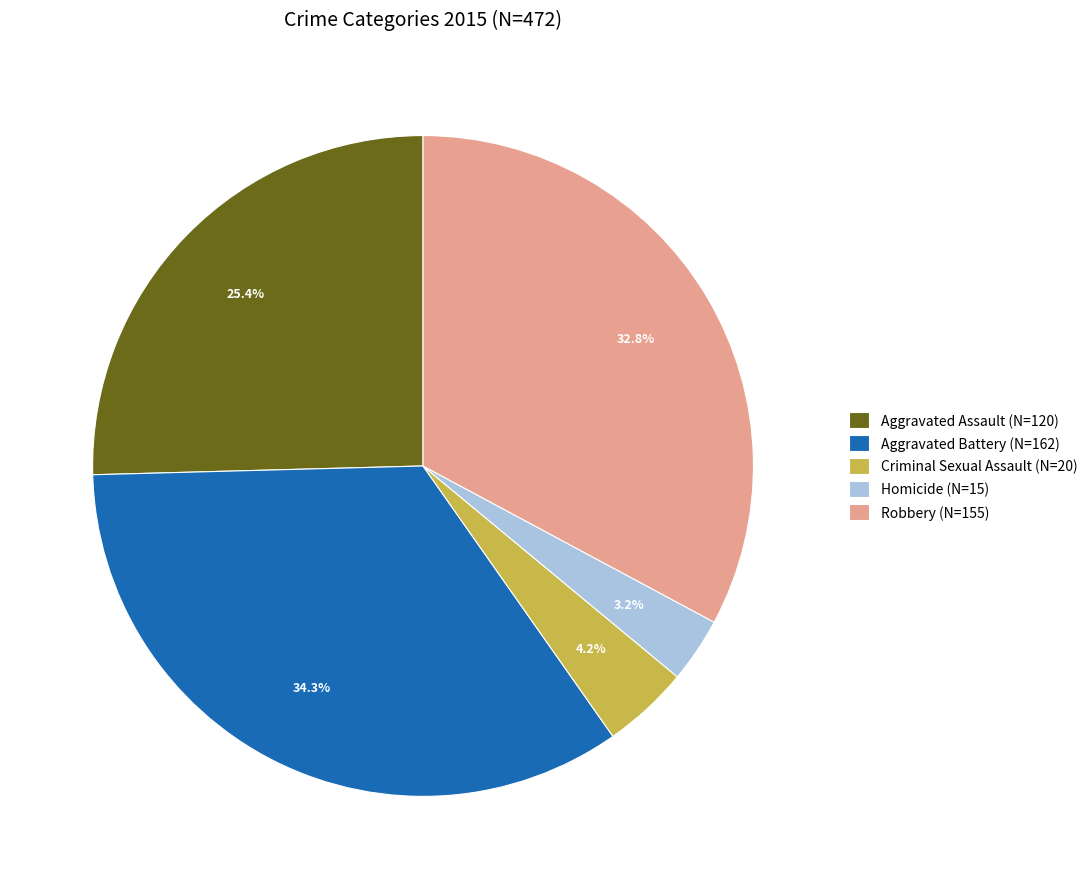

True or false: Homicide accounts for 16% of the total.

False